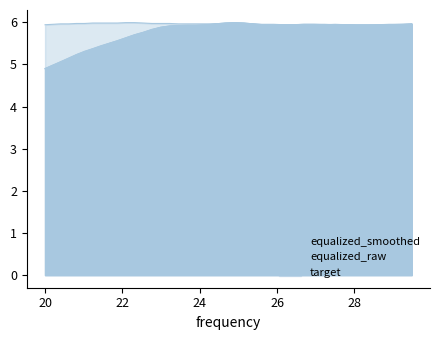

True or false: equalized_smoothed has more than 2 interior local peaks.

False